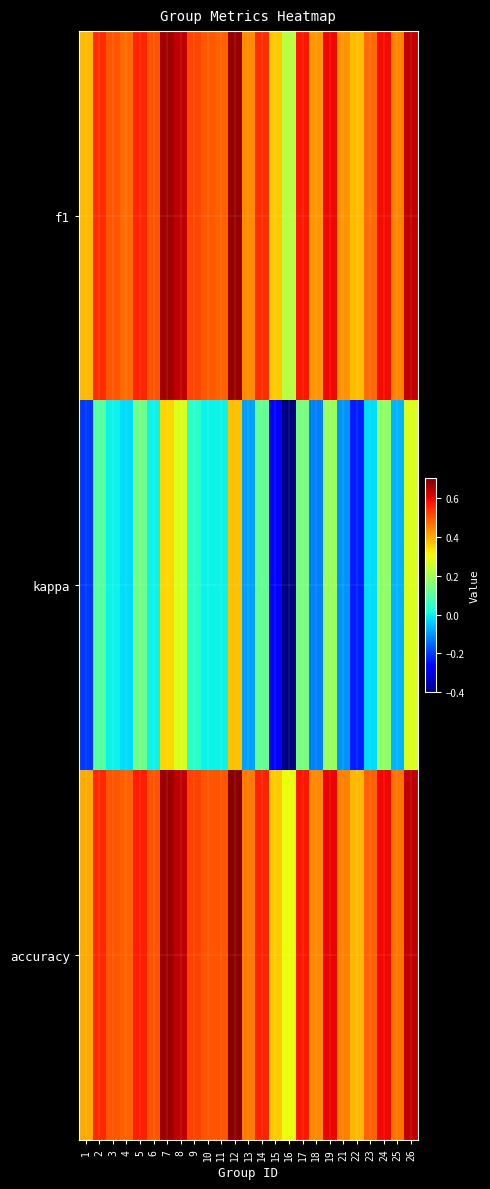

At which category does the chart reach its minimum across all series?

16